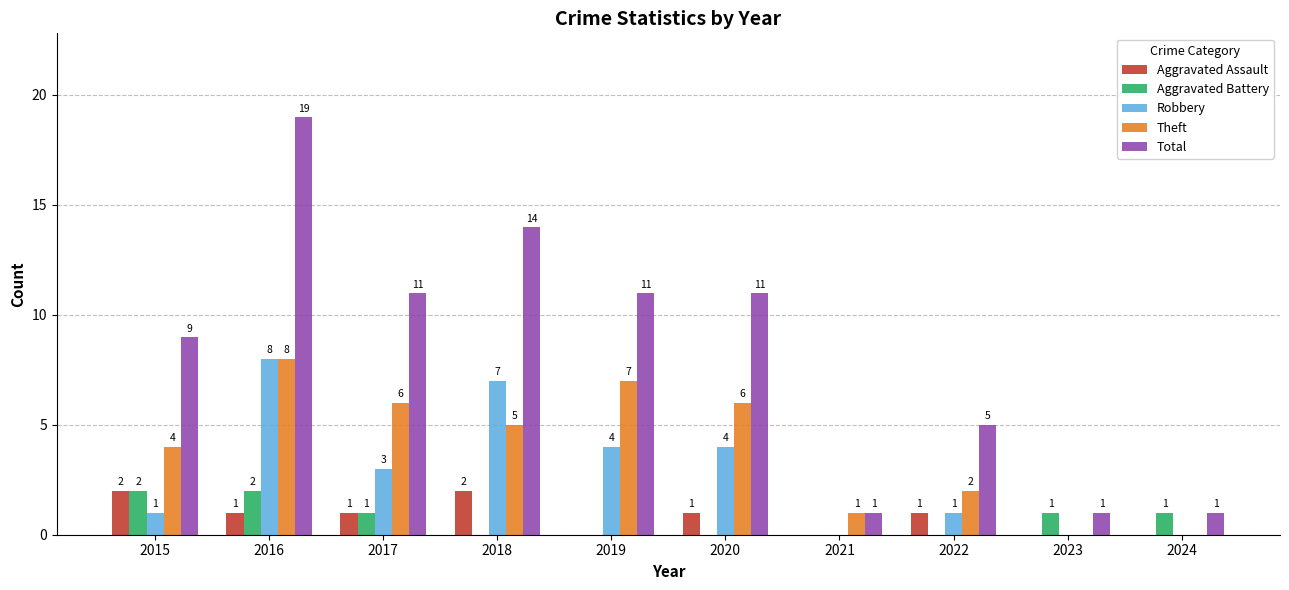

Between 2015 and 2018, which series saw the biggest shift?

Robbery